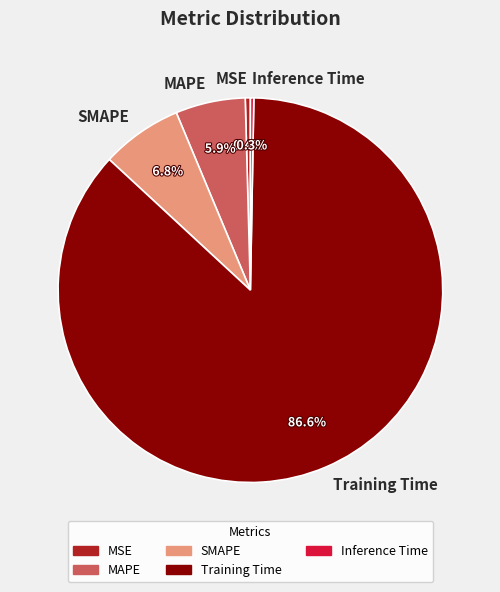

Which category has the biggest portion of the pie?

Training Time